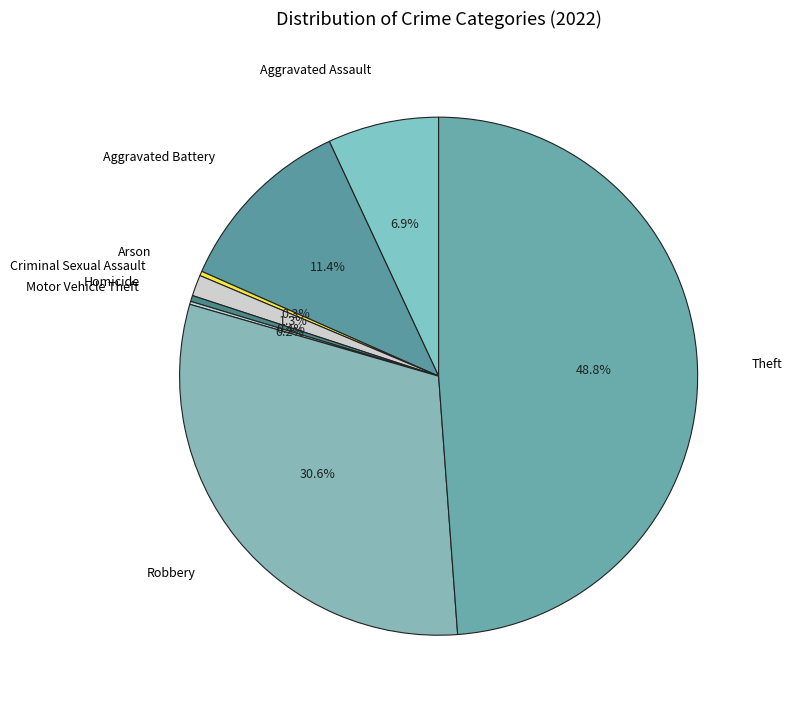

Which slice is the largest?

Theft